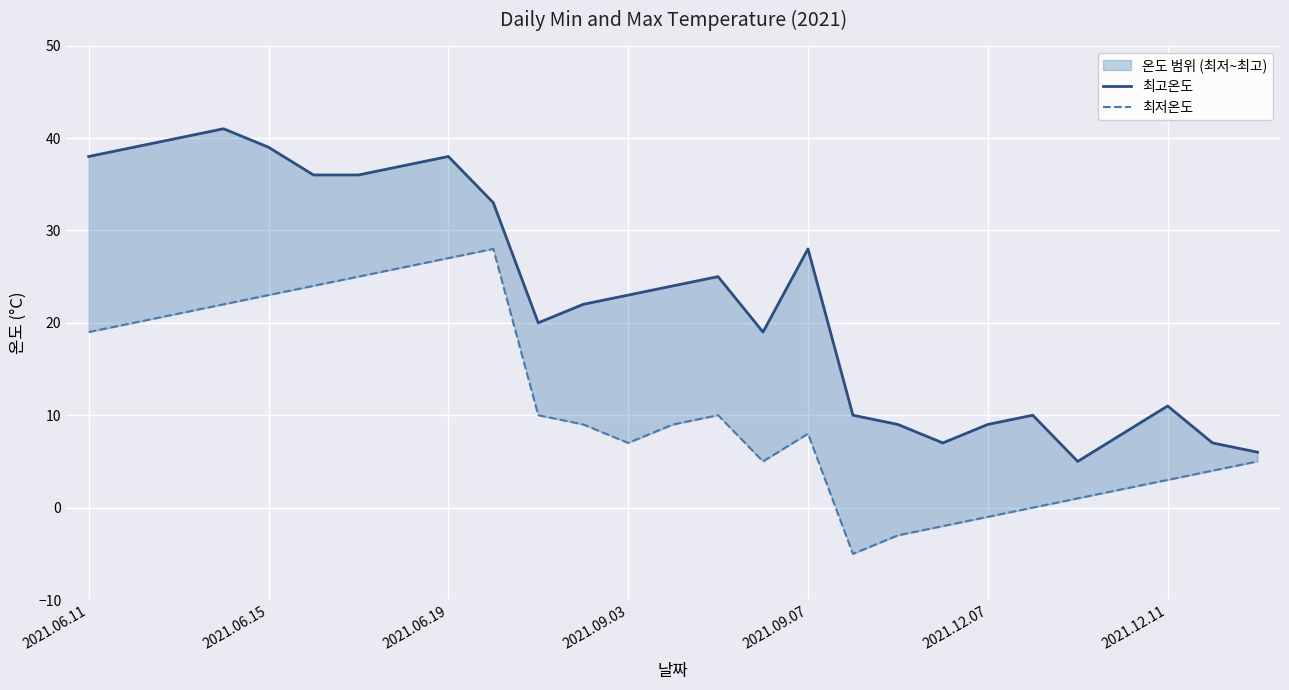

True or false: 최고온도 and 최저온도 intersect in this chart.

False